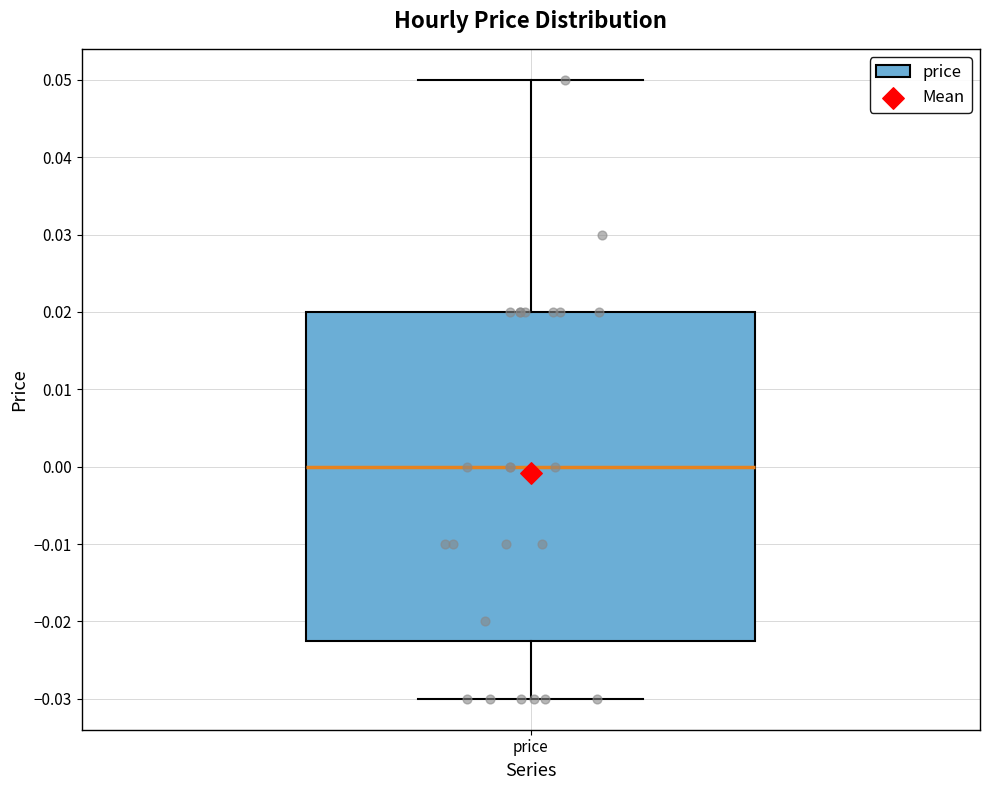

Read this box plot against the y-axis: the position of the median line, the range covered by the box, and the ends of both whiskers. The values are not printed on the chart, so give them approximately, as read against the axis.

median 0.000, box -0.022 to 0.020, whiskers -0.030 to 0.050